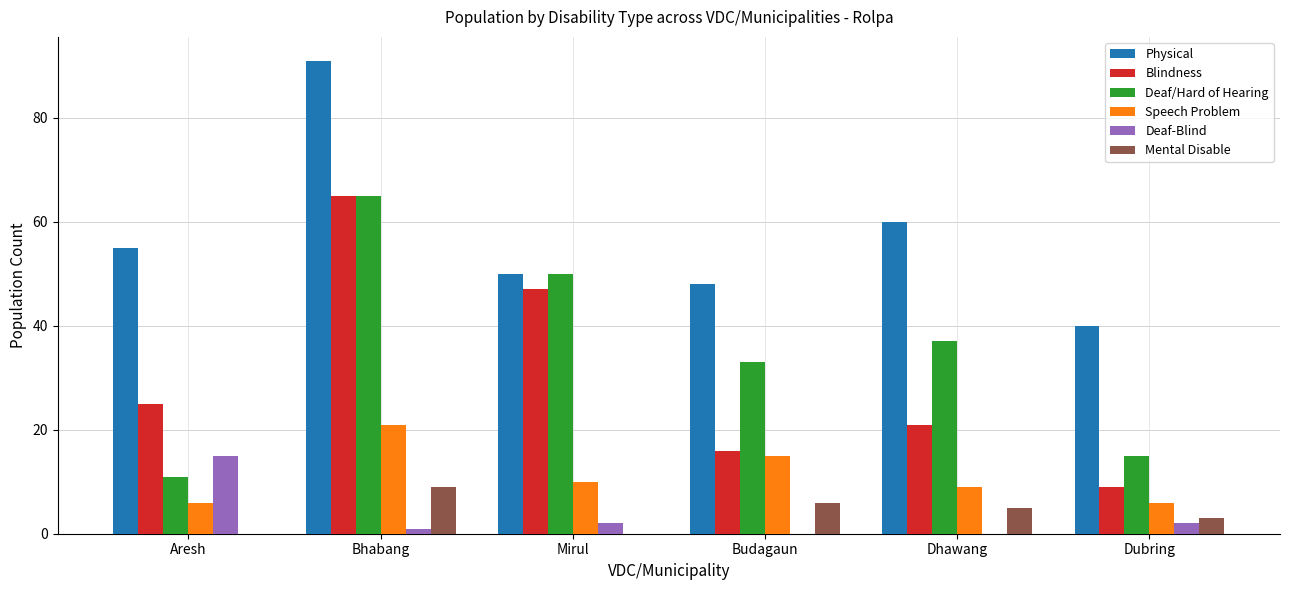

What is the maximum value for Mental Disable?

9